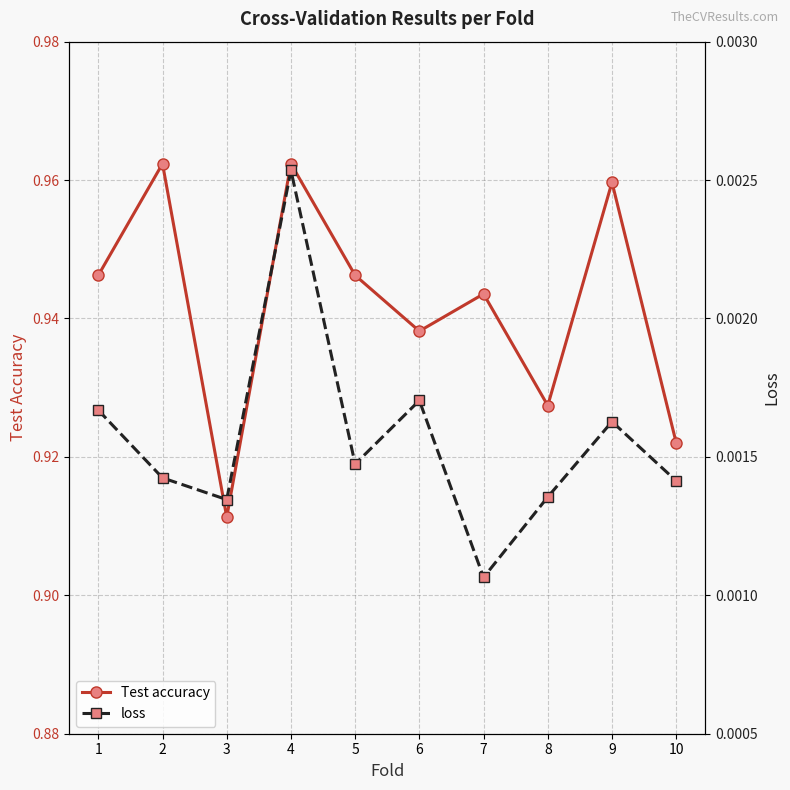

How many interior local valleys does the loss series have?

3